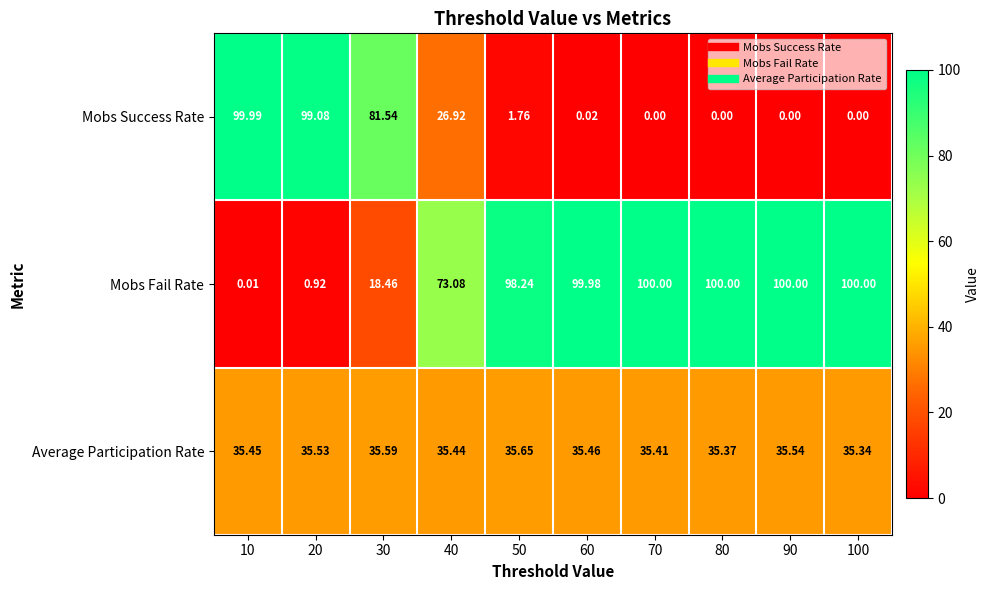

Rank the series at 20 from highest to lowest value.

Mobs Success Rate, Average Participation Rate, Mobs Fail Rate